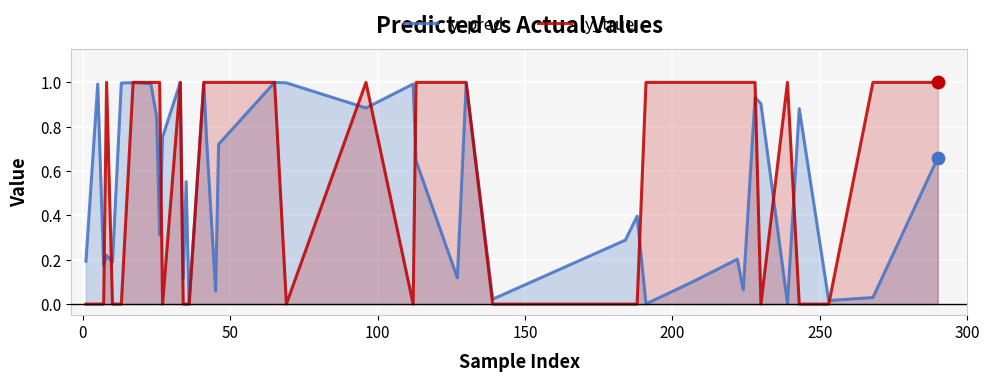

Which series reaches the minimum Y coordinate?

y_true